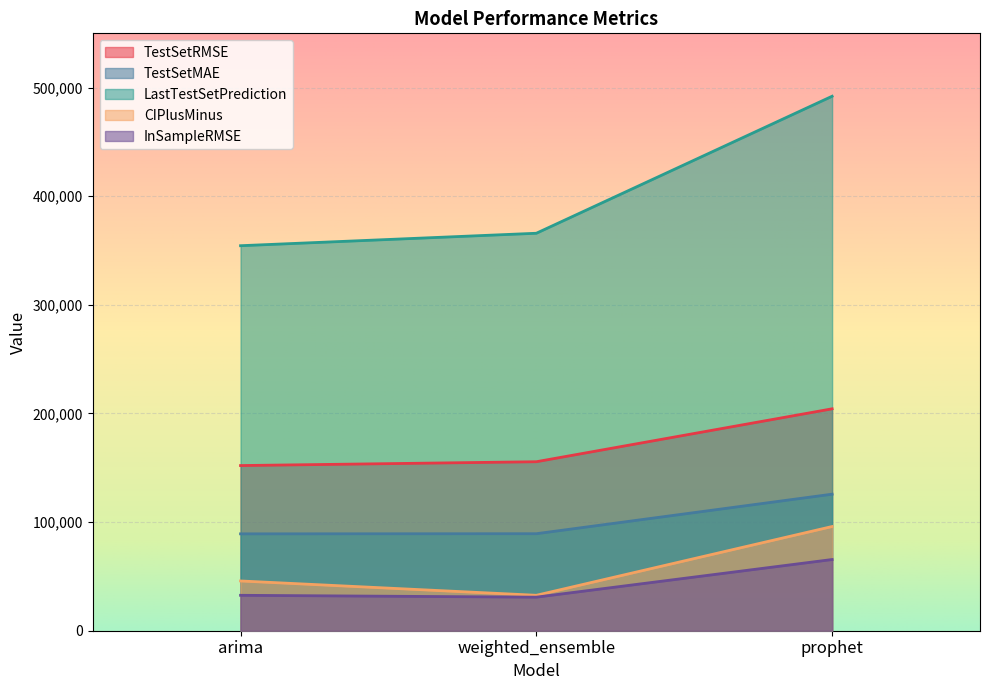

Reading right to left, extract all data points from this chart.

TestSetRMSE: prophet=204303.3	weighted_ensemble=155582.5	arima=152060.5
TestSetMAE: prophet=125706.5	weighted_ensemble=89318.9	arima=89192.5
LastTestSetPrediction: prophet=492081.5	weighted_ensemble=365942.7	arima=354475.5
CIPlusMinus: prophet=95937.0	weighted_ensemble=32621.4	arima=45817.2
InSampleRMSE: prophet=65554.4	weighted_ensemble=30899.0	arima=32608.9